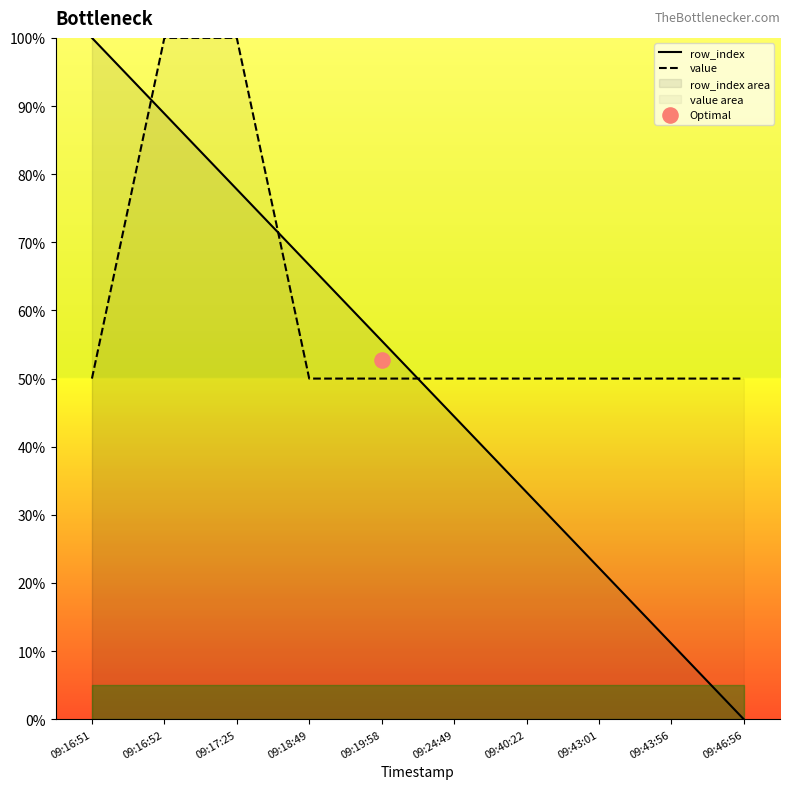

Is the value of value at 09:17:25 greater than the value of row_index at 09:16:52?

Yes